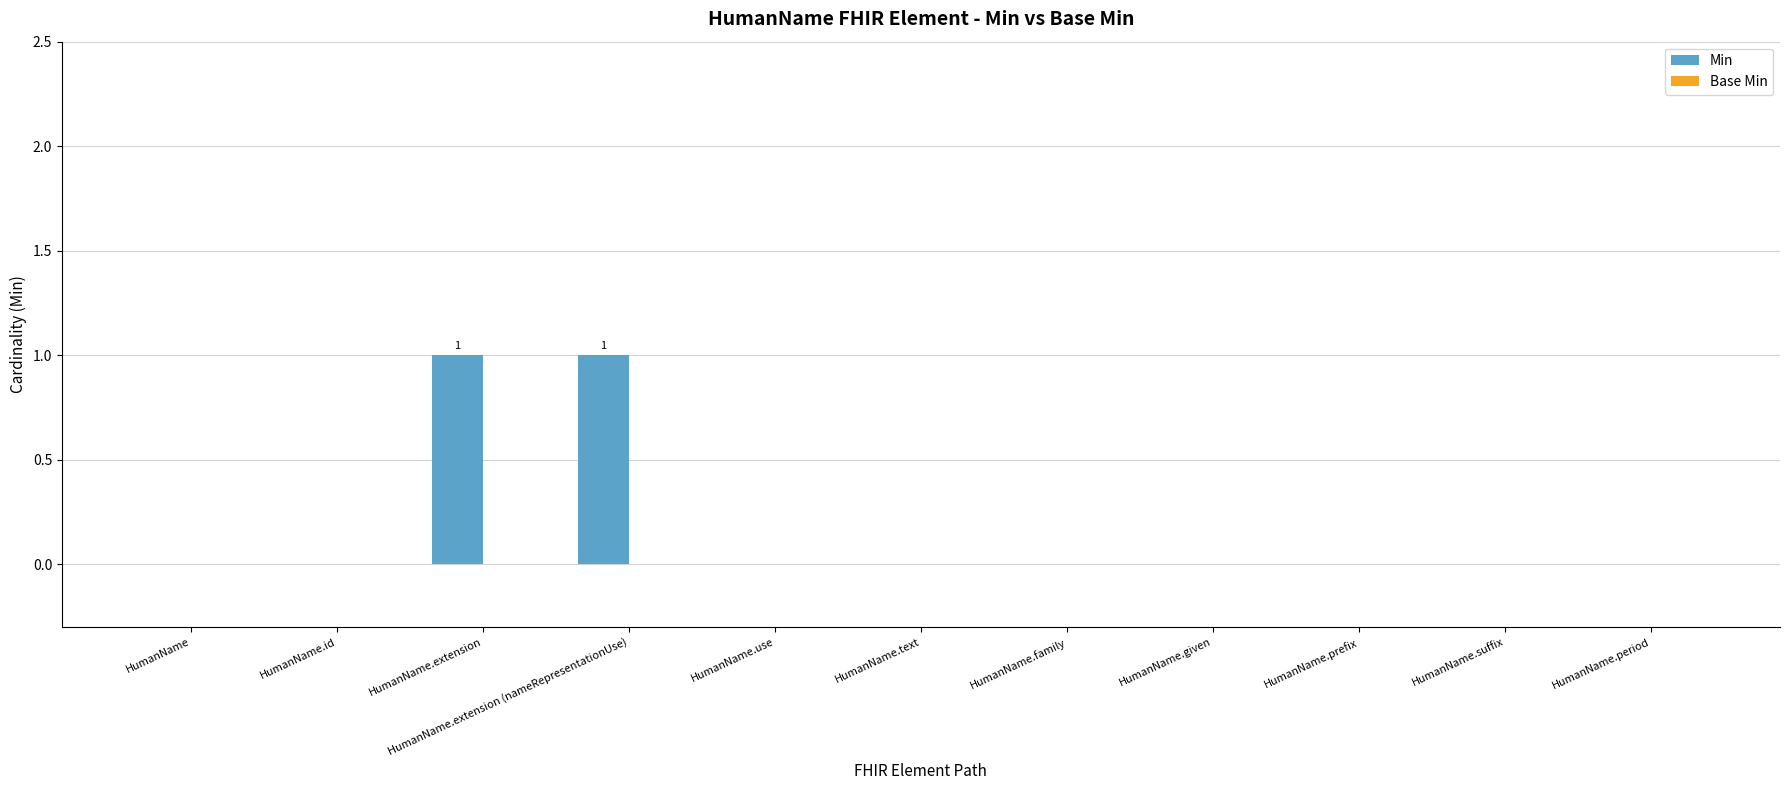

Count the number of categories in the chart.

11